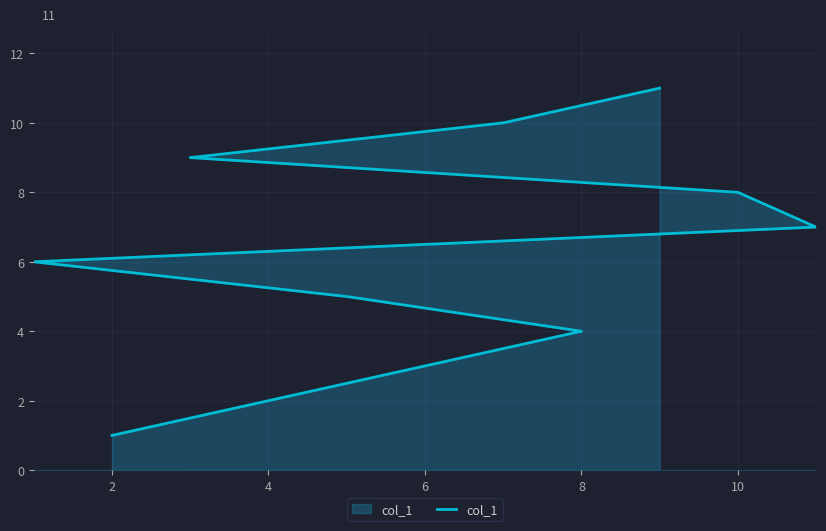

Between 10 and 7, which is larger?

7